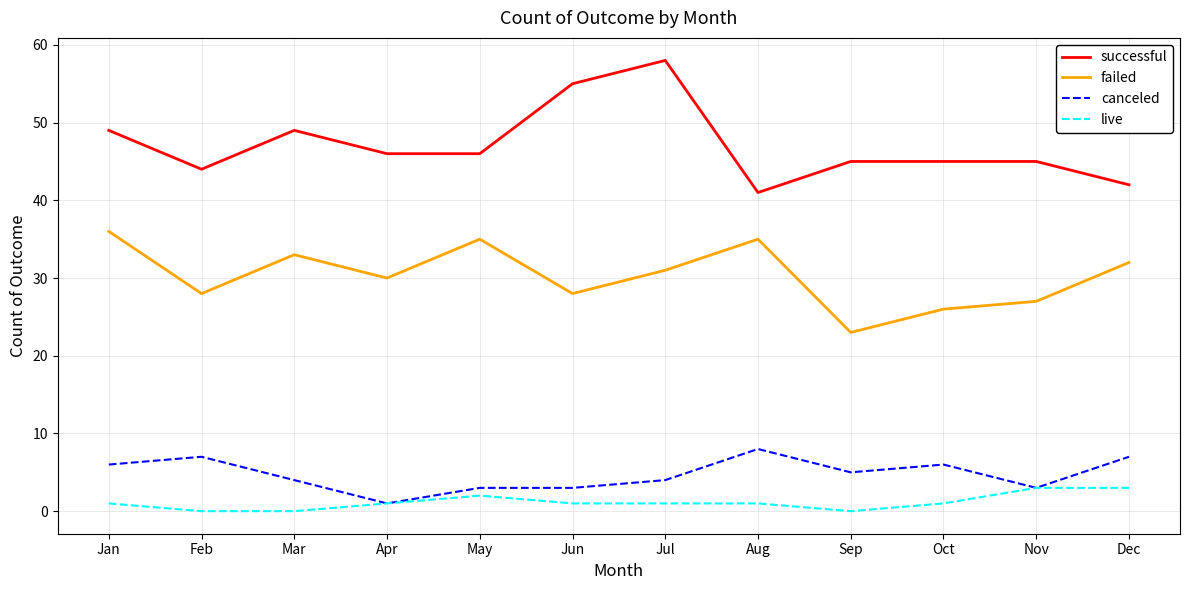

List the series in order of their peak value, highest first.

successful, failed, canceled, live